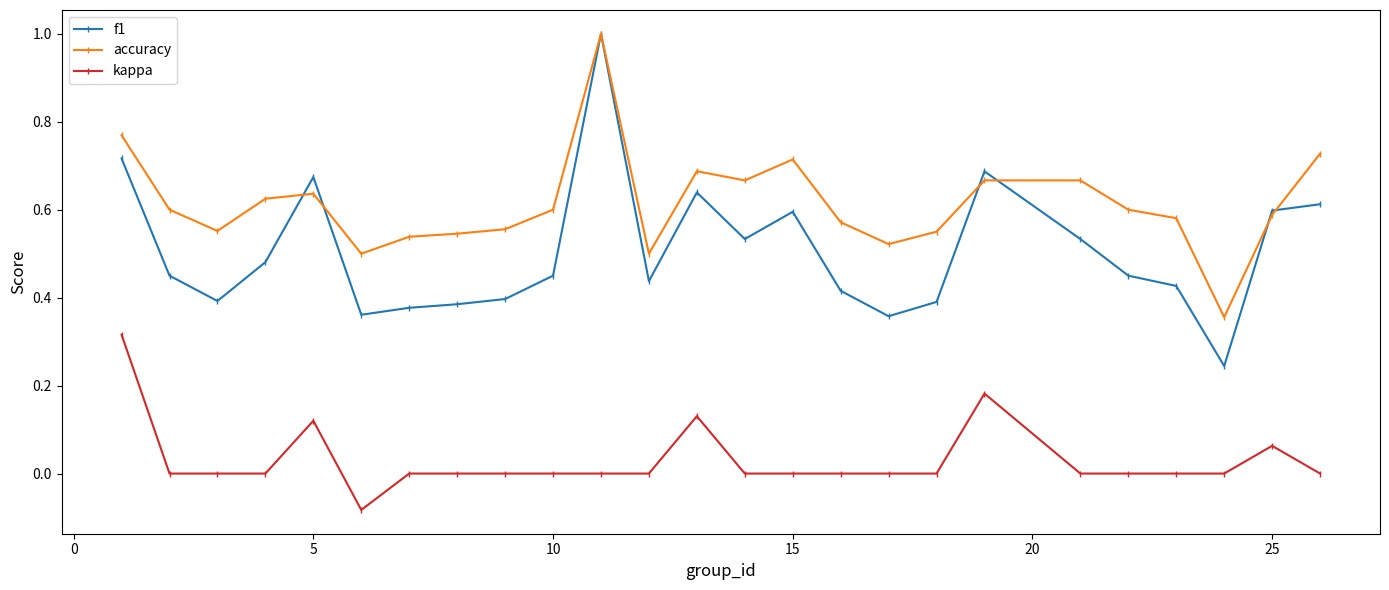

True or false: accuracy has more than 0 interior local peaks.

True